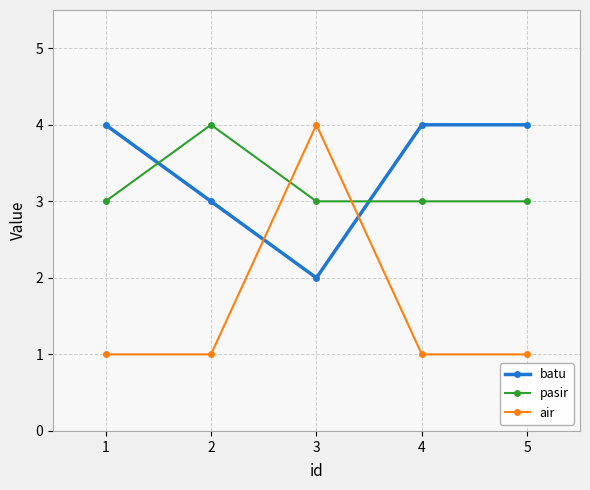

At which category is the sum across all series the highest?

3